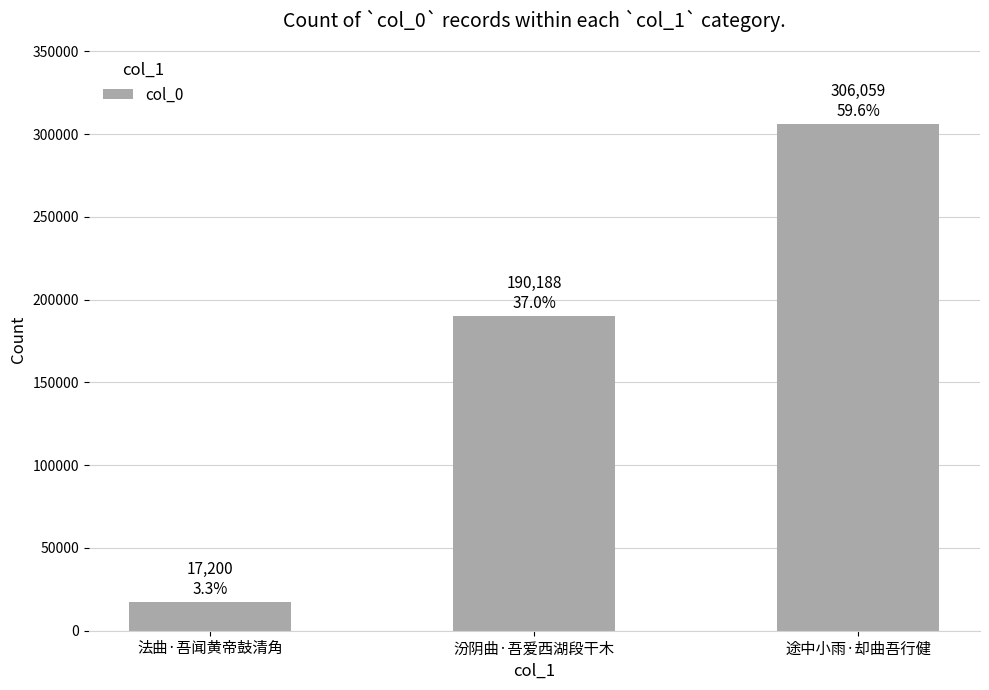

What value does the data have at 汾阴曲·吾爱西湖段干木?

190188